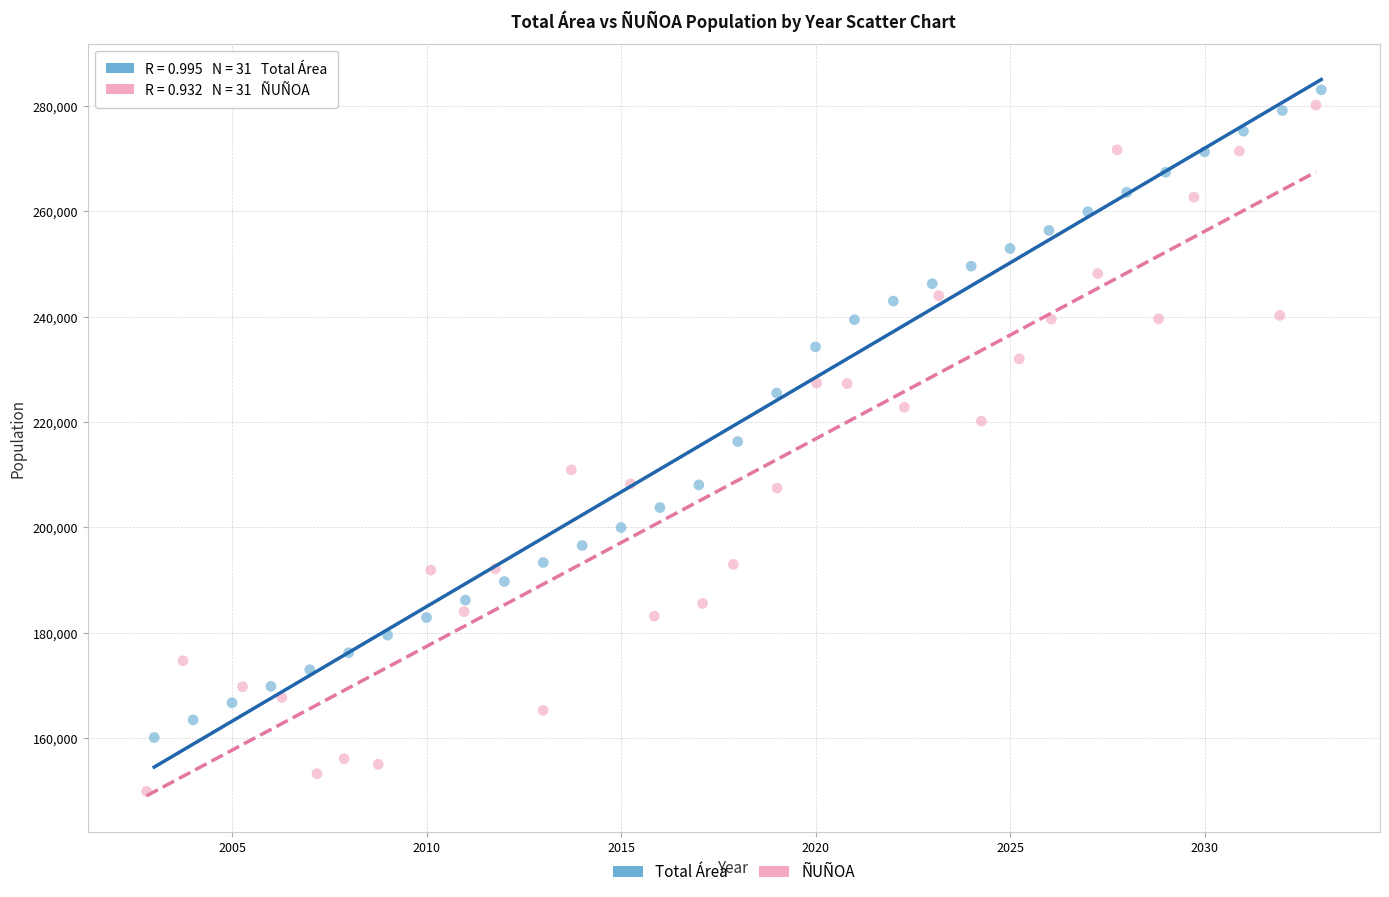

Which series reaches the minimum Y coordinate?

ÑUÑOA